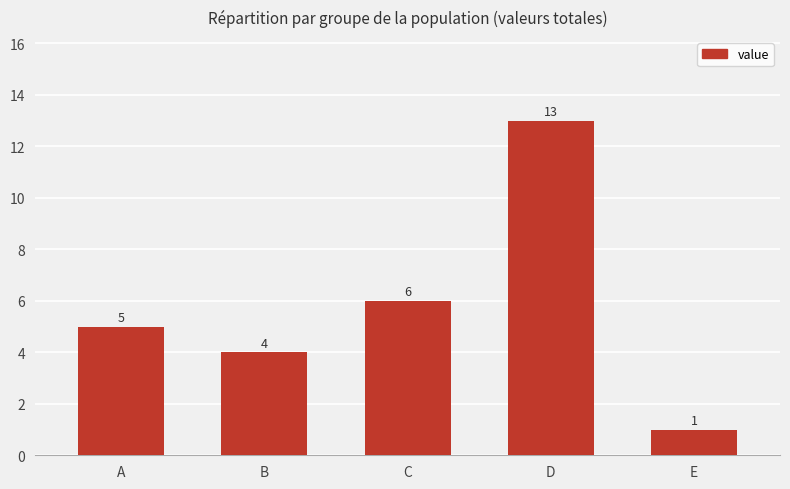

What value does the data have at D, to the nearest 5?

15